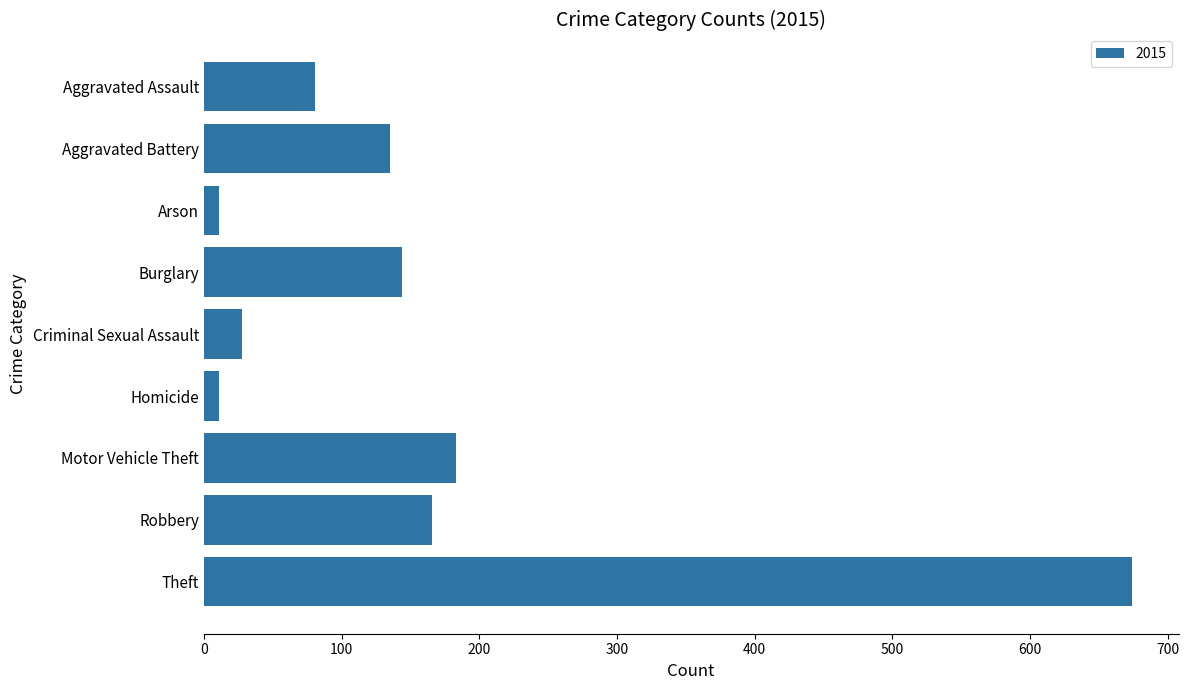

What is the label of the 4th bar from the top?

Burglary